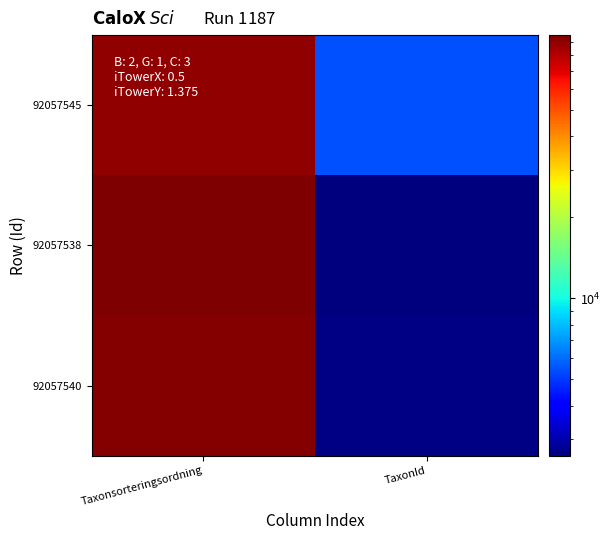

Reading left to right, extract all data points from this chart.

92057545: Taxonsorteringsordning=89412	TaxonId=5442
92057538: Taxonsorteringsordning=95247	TaxonId=2605
92057540: Taxonsorteringsordning=93142	TaxonId=2668